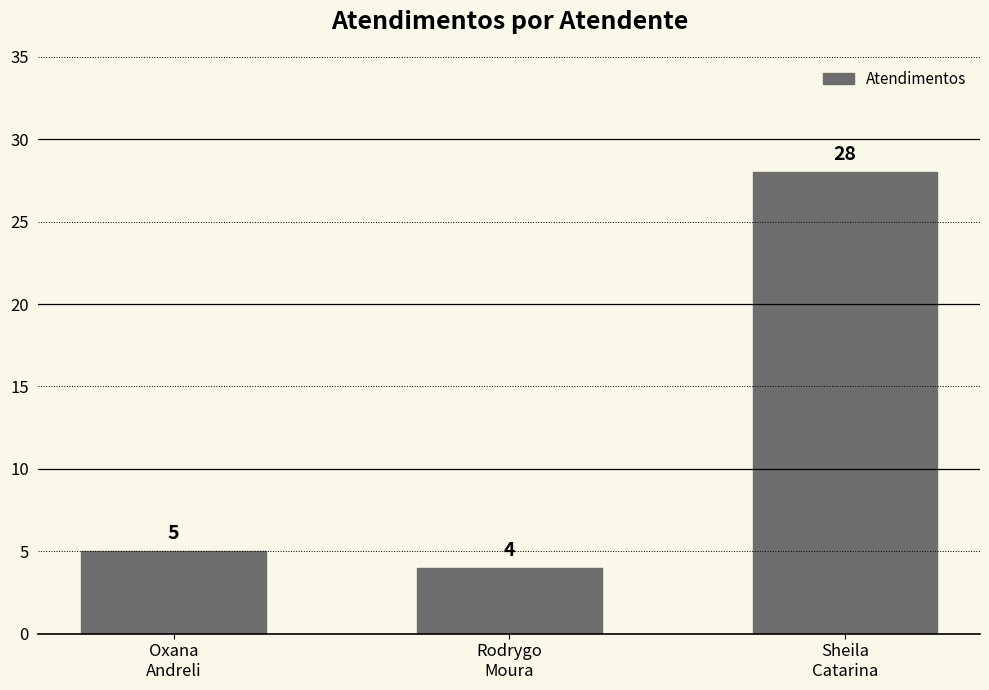

What position from the right is Sheila
Catarina?

1